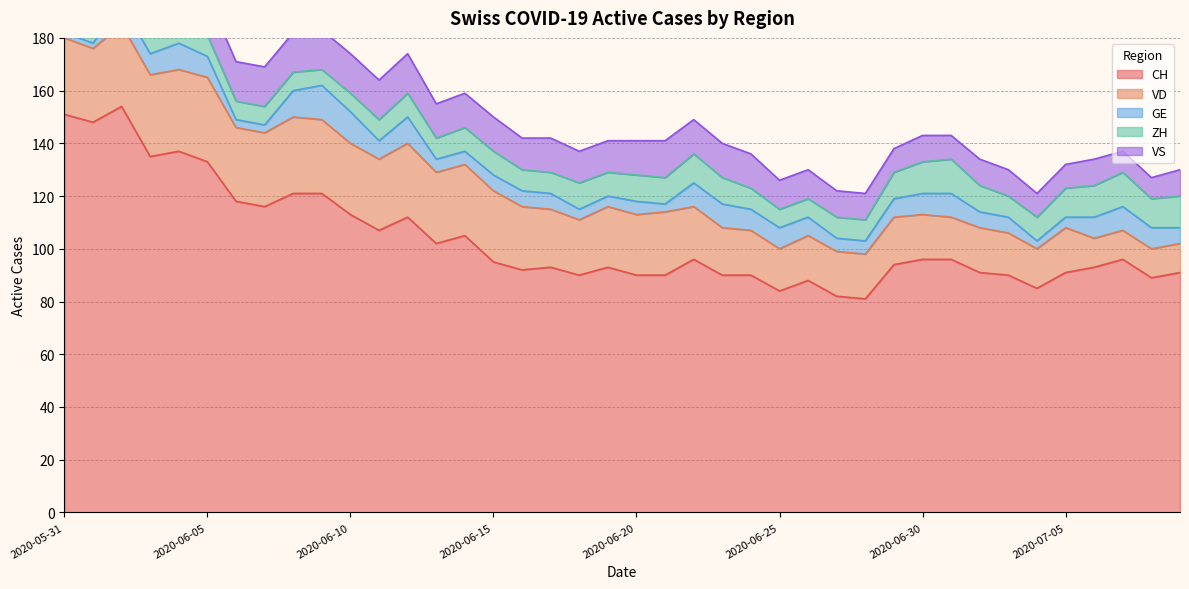

Rank the series by their maximum value, from highest to lowest.

CH, VD, VS, GE, ZH